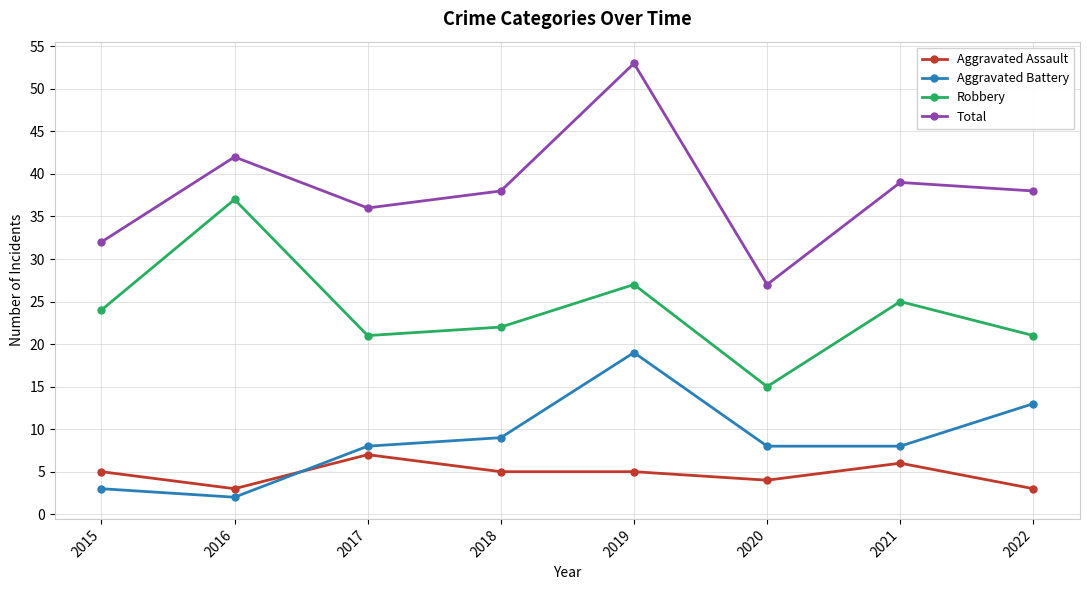

Reading right to left, what are all the values shown in this chart?

Aggravated Assault: 2022=3	2021=6	2020=4	2019=5	2018=5	2017=7	2016=3	2015=5
Aggravated Battery: 2022=13	2021=8	2020=8	2019=19	2018=9	2017=8	2016=2	2015=3
Robbery: 2022=21	2021=25	2020=15	2019=27	2018=22	2017=21	2016=37	2015=24
Total: 2022=38	2021=39	2020=27	2019=53	2018=38	2017=36	2016=42	2015=32